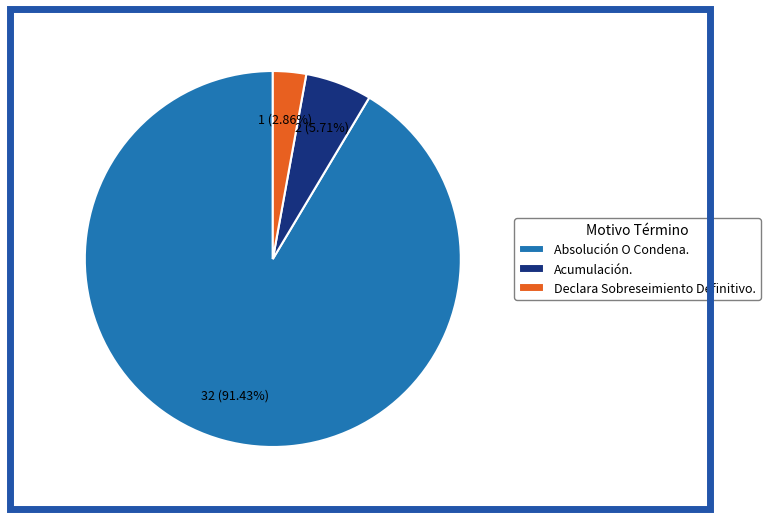

What is the smallest slice in the pie chart?

Declara Sobreseimiento Definitivo.